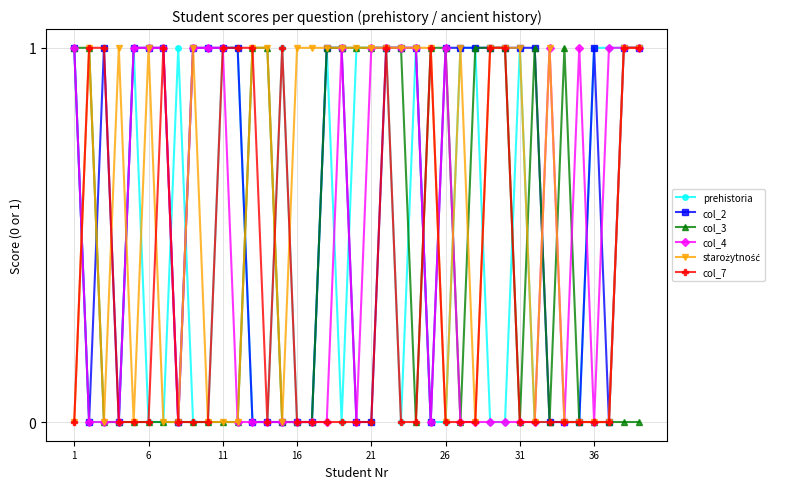

True or false: col_2 has more than 1 interior local peaks.

True